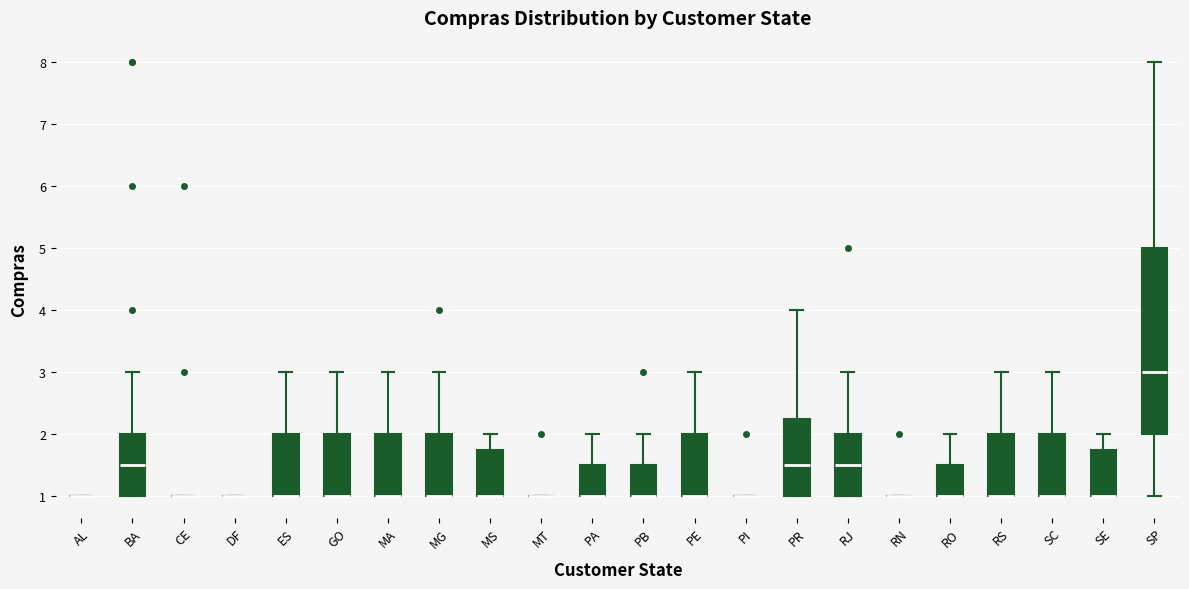

Where is the lower edge of the box for PB on the y-axis? The values are not printed on the chart, so give them approximately, as read against the axis.

1.0